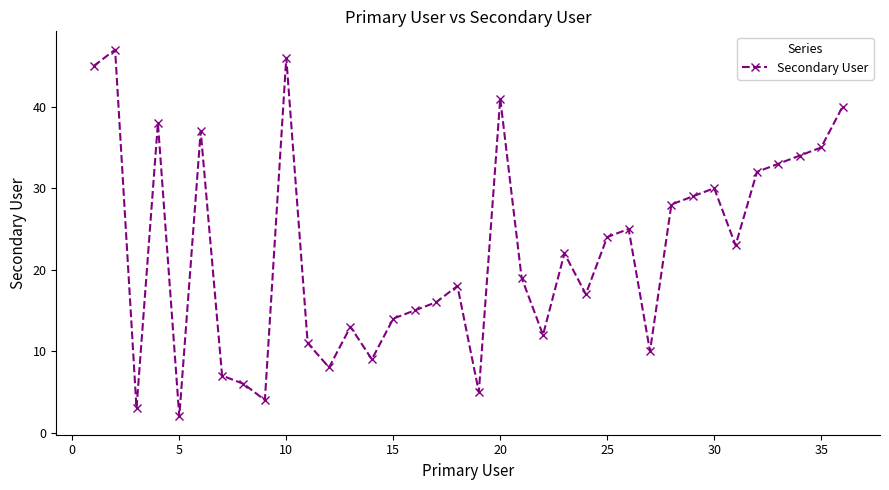

True or false: the data has more than 1 interior local peaks.

True